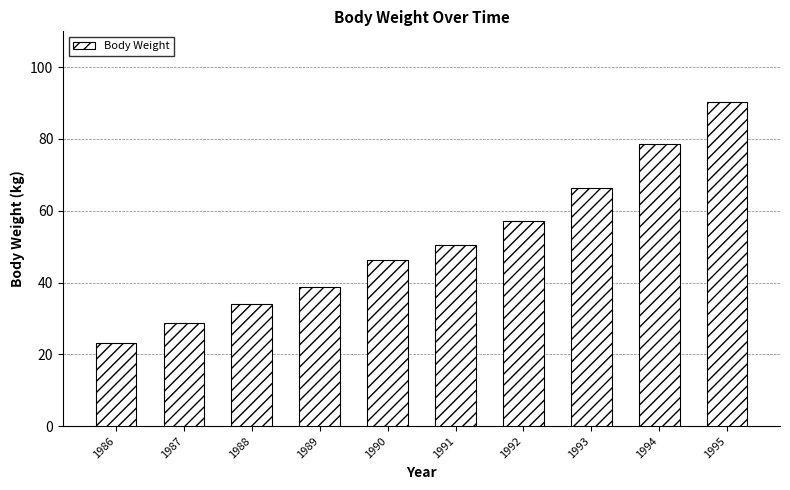

The value at 1992 is 81.3. True or false?

False